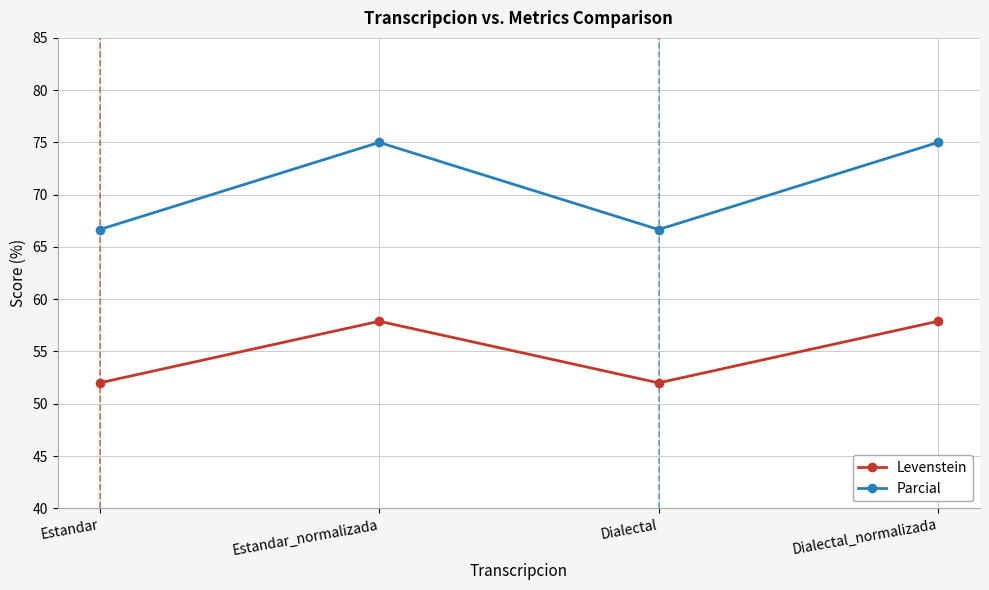

Which series has the widest spread of values?

Parcial